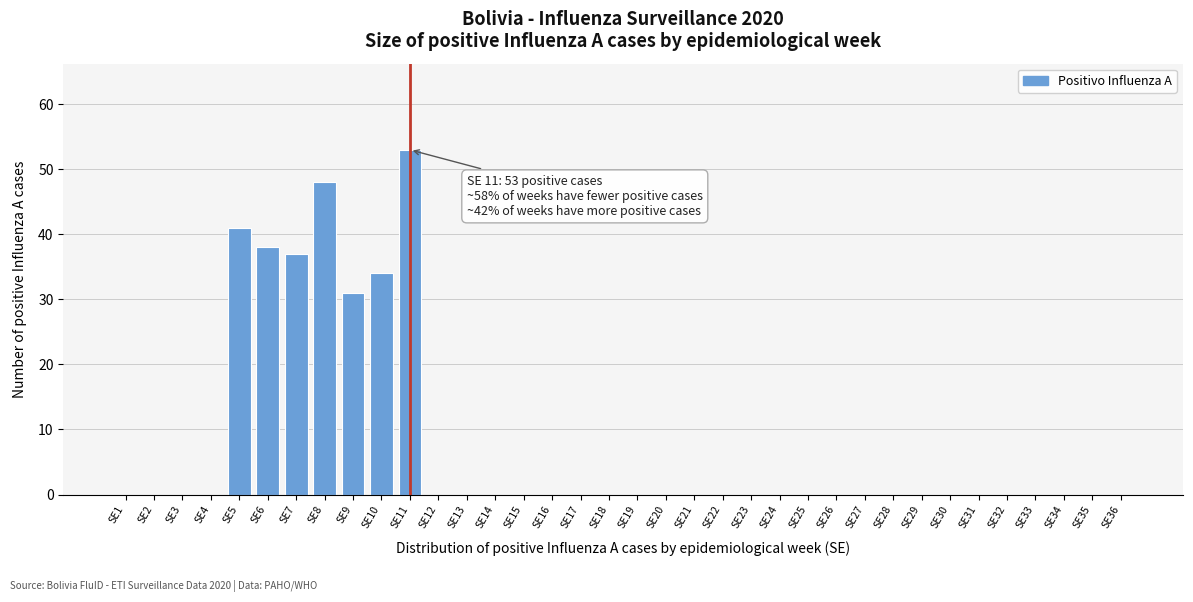

Where is the data nearest to the value 26?

SE9